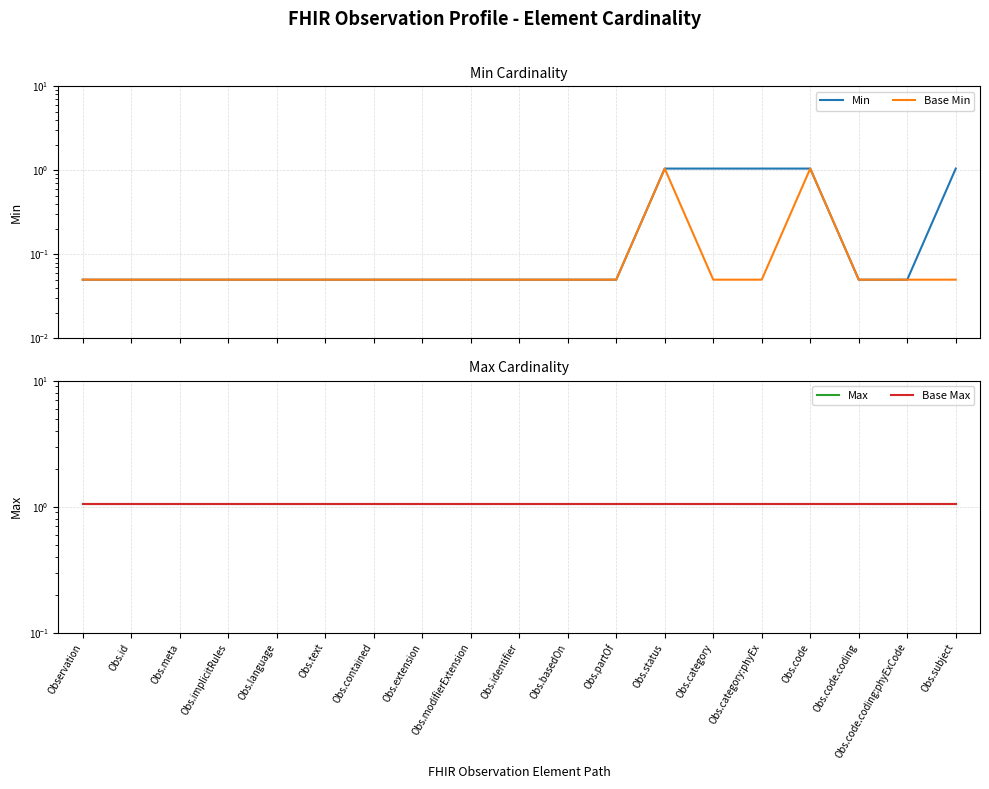

Rank the series by their maximum value, from highest to lowest.

Min, Base Min, Max, Base Max